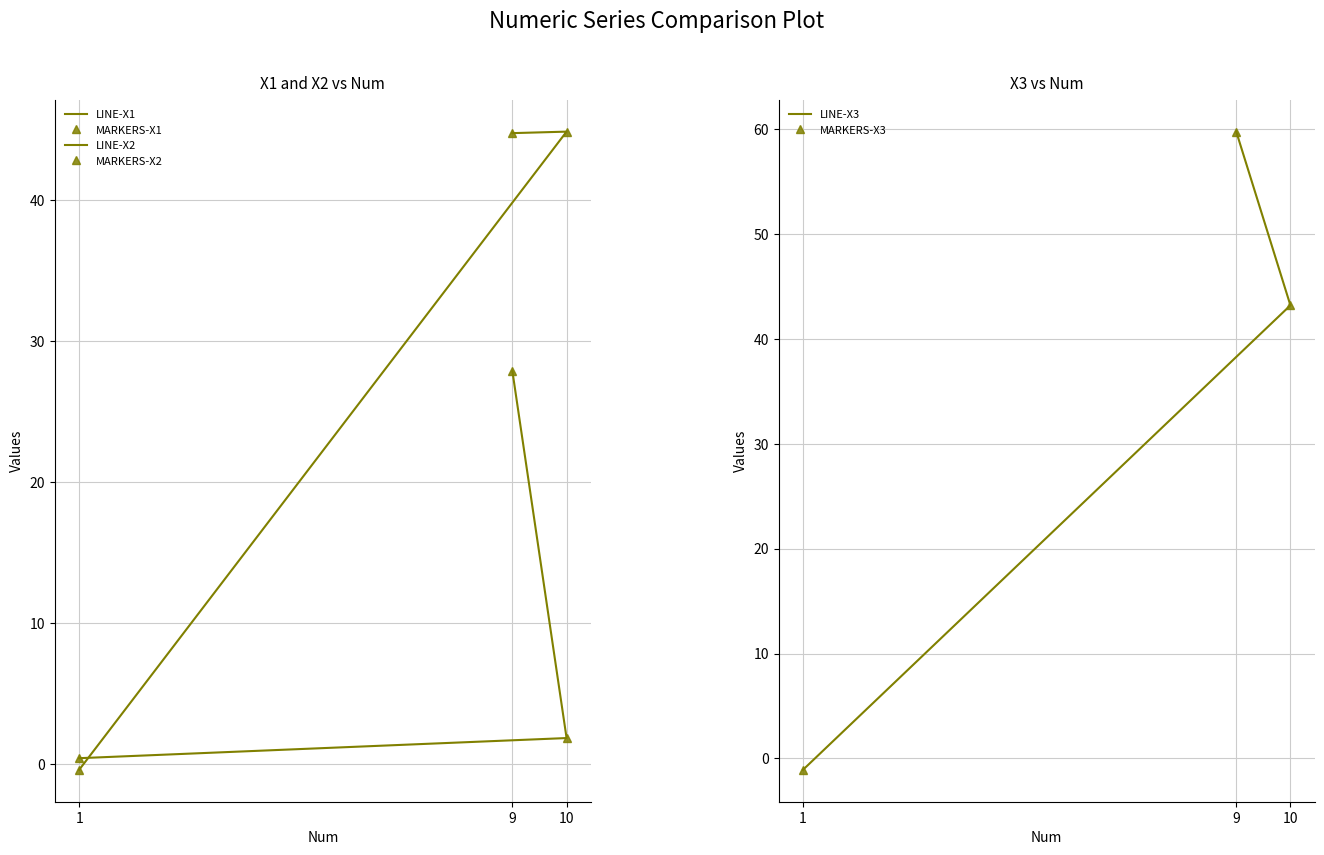

What is the spread (max minus min) of values at 10?

43.0